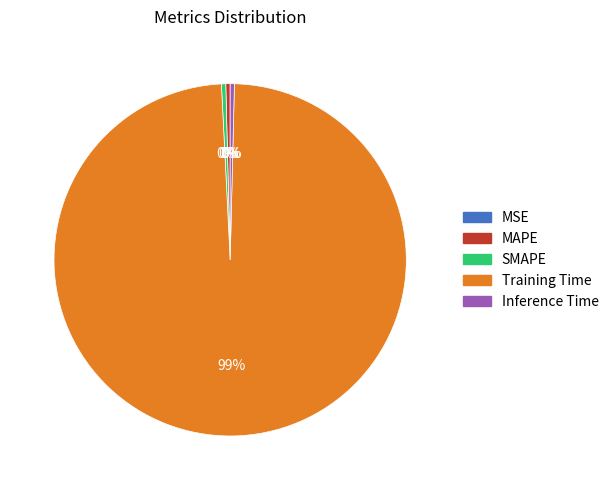

Is there any slice that represents more than half of the pie?

Yes